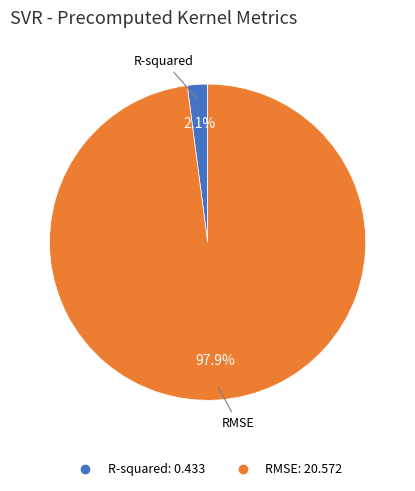

To the nearest percent, what is the average slice percentage?

50%